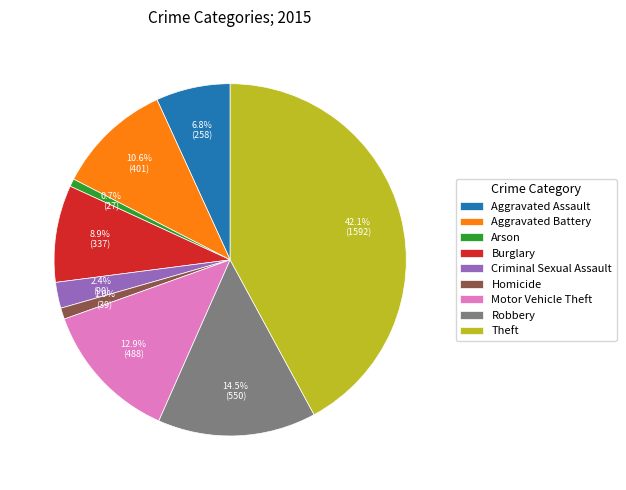

What is the ratio of the value at Arson to the value at Homicide?

0.7